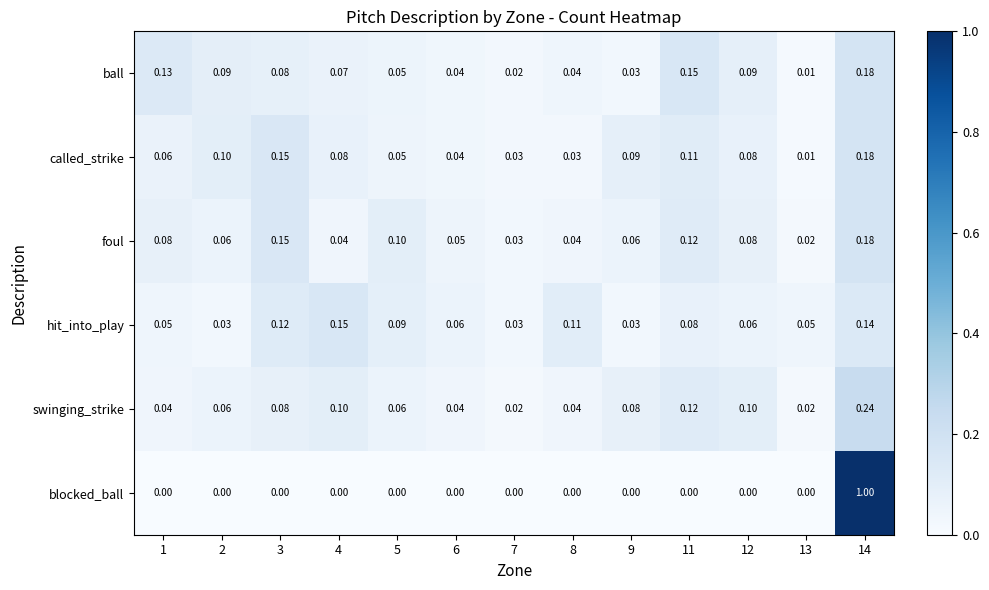

At 4, list the series in order from largest to smallest.

hit_into_play, swinging_strike, called_strike, ball, foul, blocked_ball